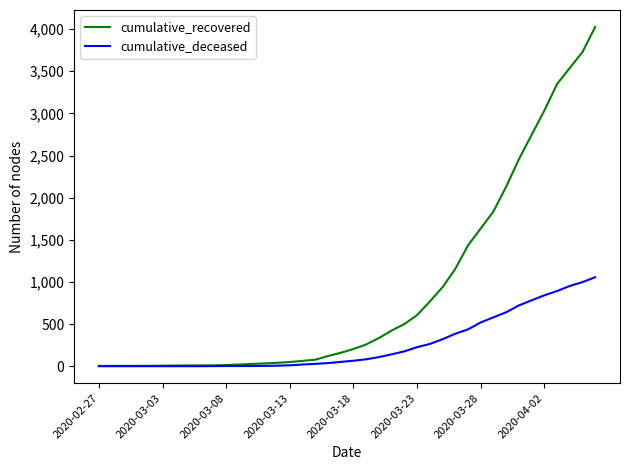

At how many categories does at least one series exceed 2540?

6